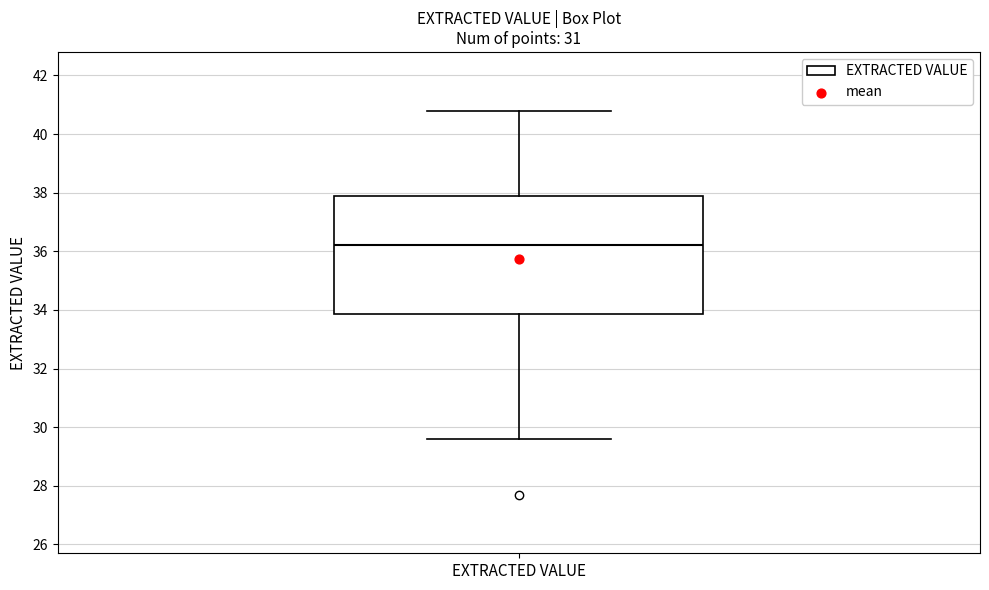

Where does the median line of the box for EXTRACTED VALUE sit on the y-axis? The values are not printed on the chart, so give them approximately, as read against the axis.

36.2